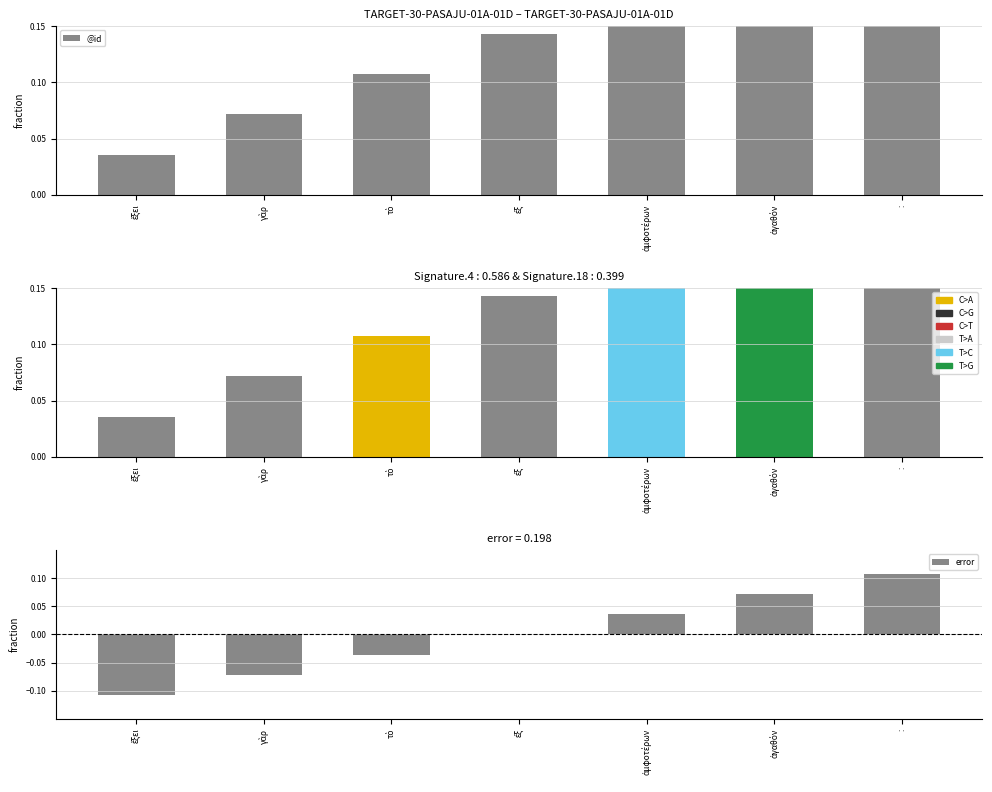

How many groups of bars are there?

7